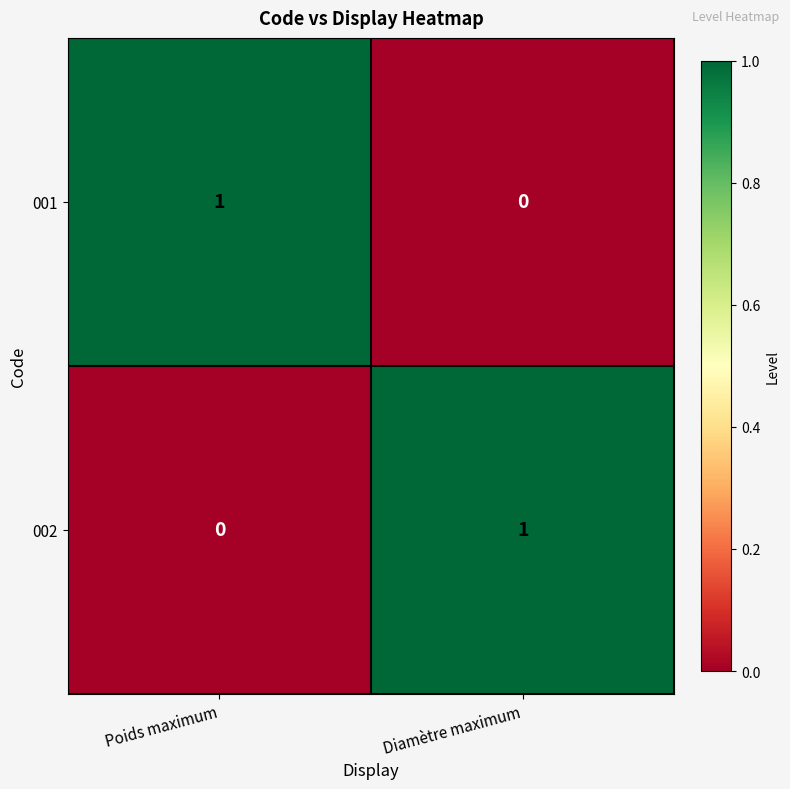

What is the total value across all series at Poids maximum?

1